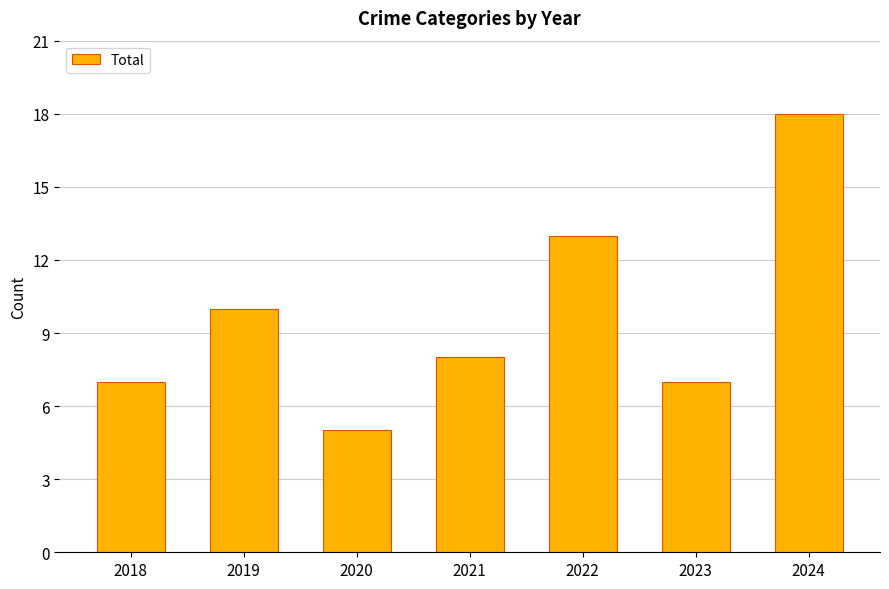

What is the difference between the maximum and minimum values?

13